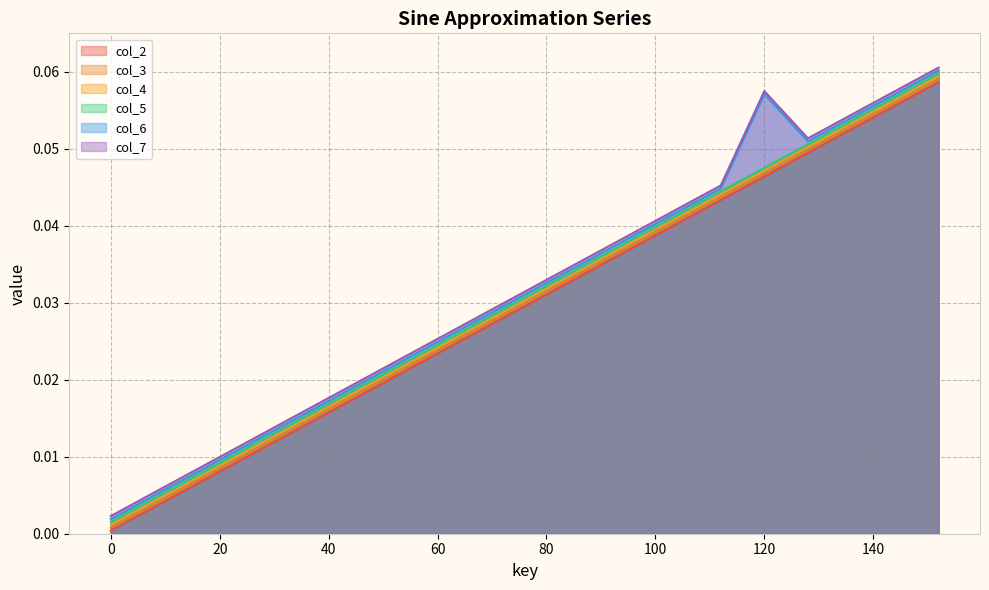

List the labels in order of col_4 value, largest first.

152, 144, 136, 128, 120, 112, 104, 96, 88, 80, 72, 64, 56, 48, 40, 32, 24, 16, 8, 0